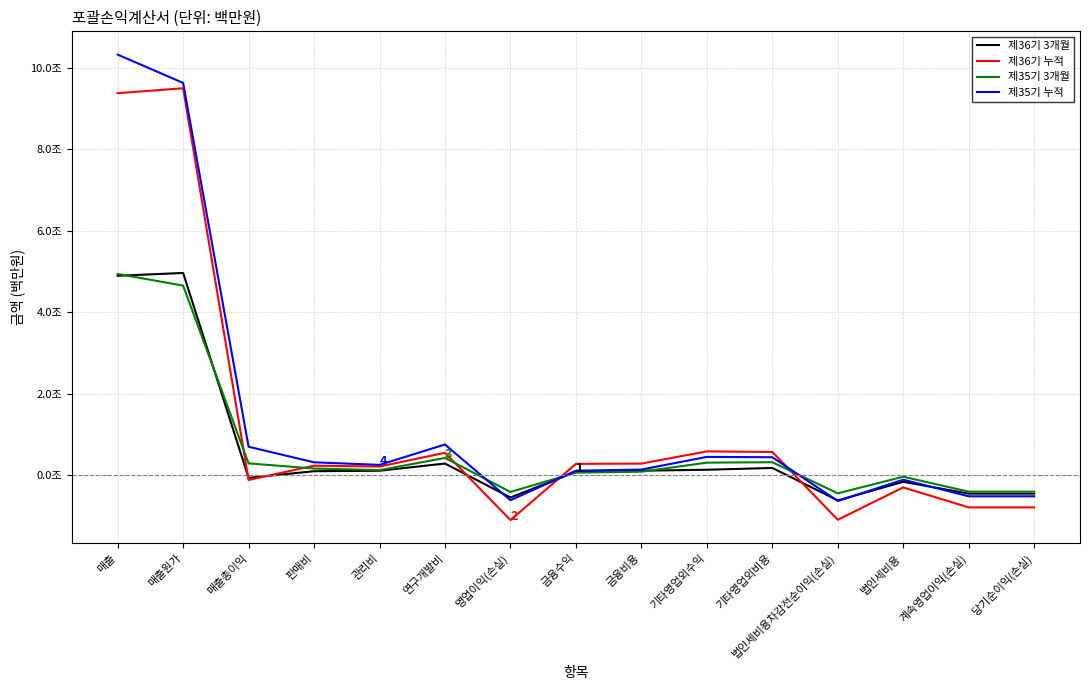

True or false: 제35기 누적 and 제35기 3개월 intersect in this chart.

True